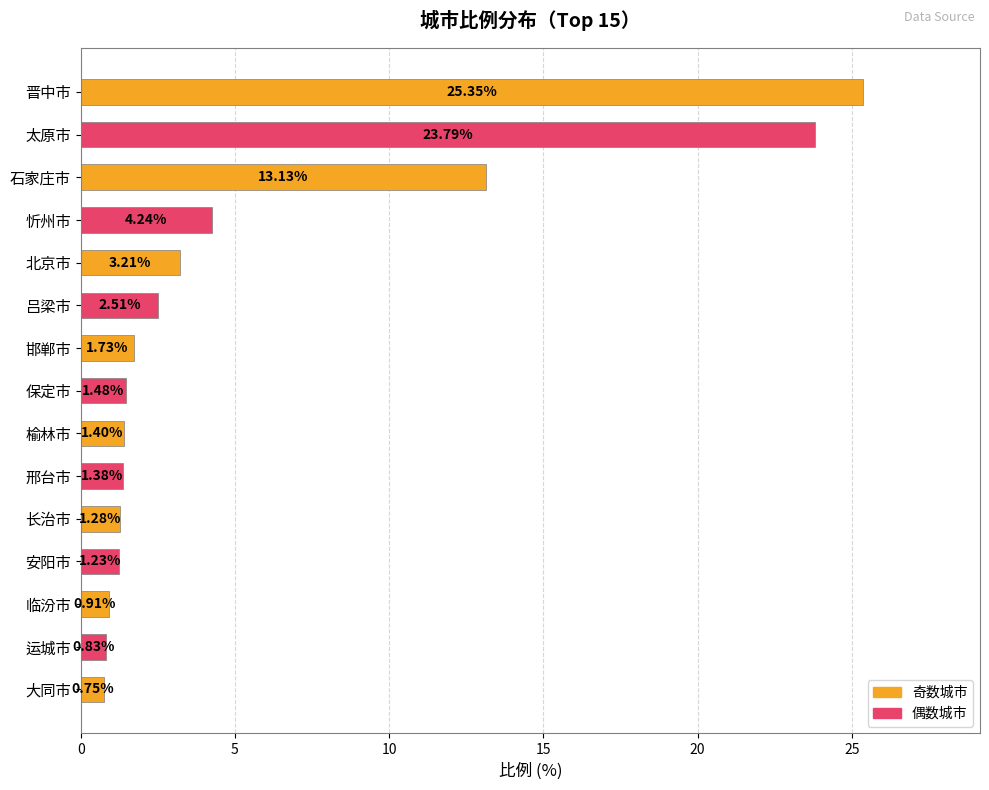

What is the difference between the second highest and minimum values?

23.0